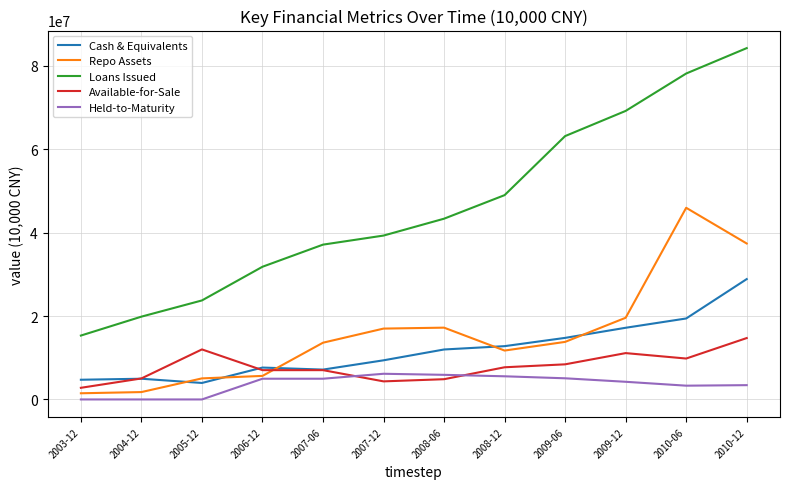

What are all the series names shown in the legend?

Cash & Equivalents, Repo Assets, Loans Issued, Available-for-Sale, Held-to-Maturity